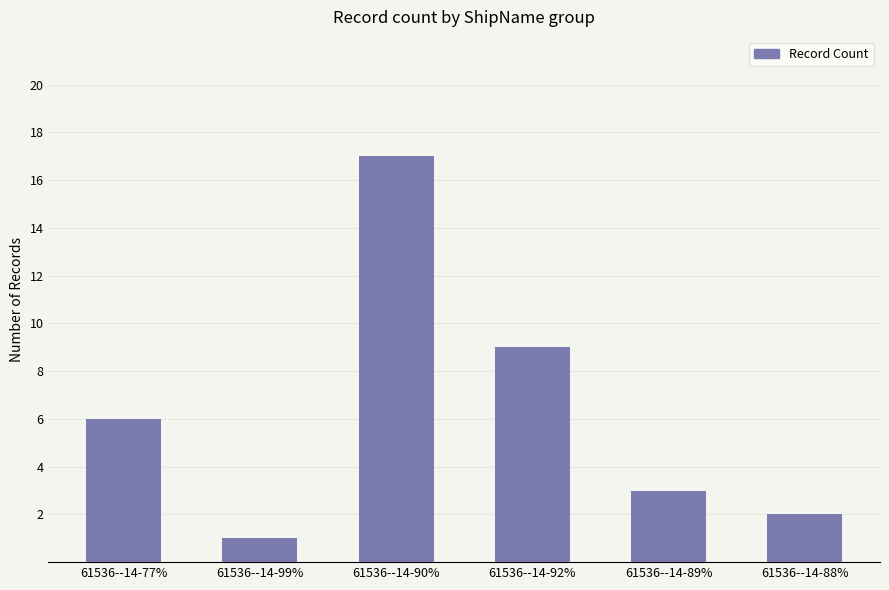

The chart shows a value of 26 at 61536--14-90%. True or false?

False